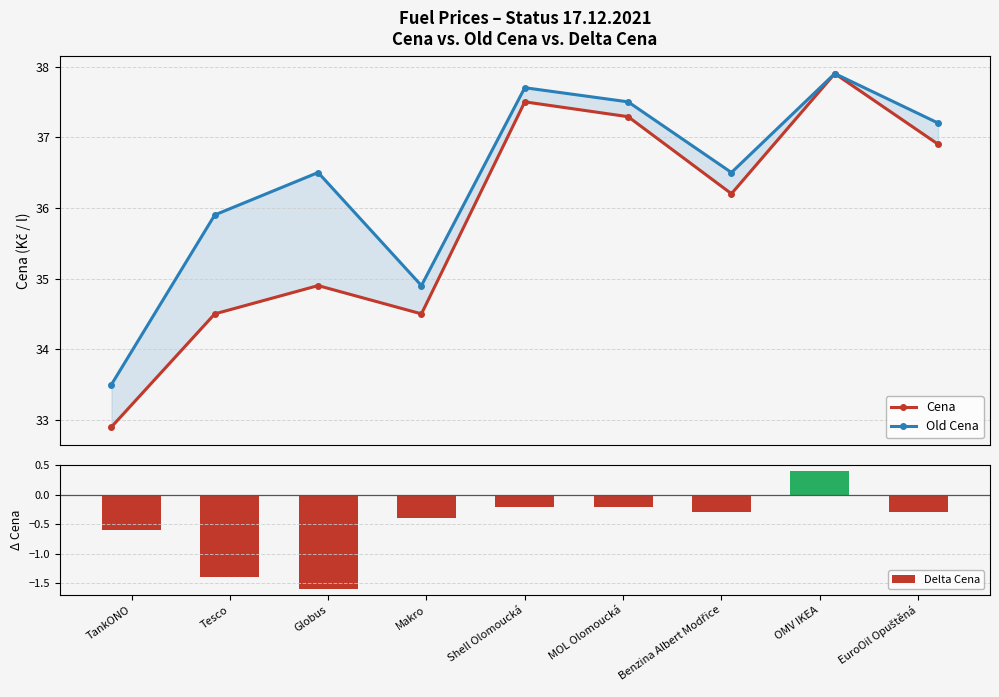

At Makro, list the series in order from largest to smallest.

Old Cena, Cena, Delta Cena